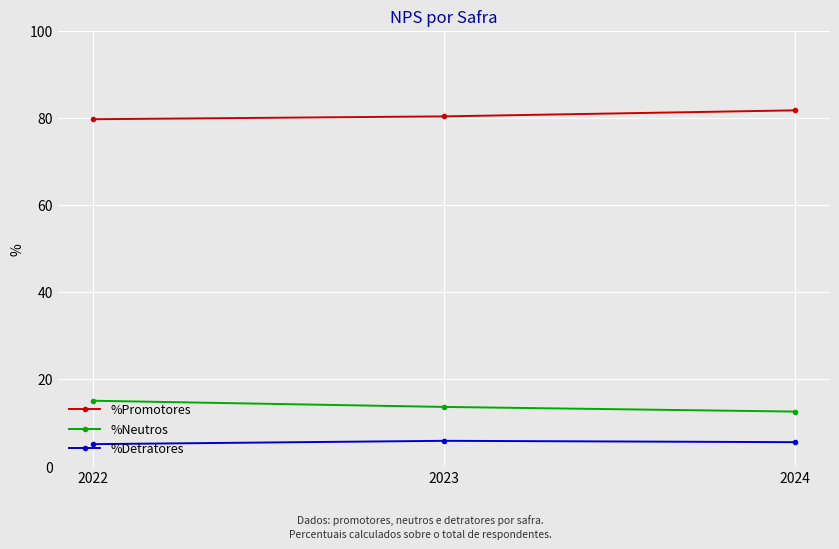

The %Promotores series shows 79.7 at 2022. True or false?

True